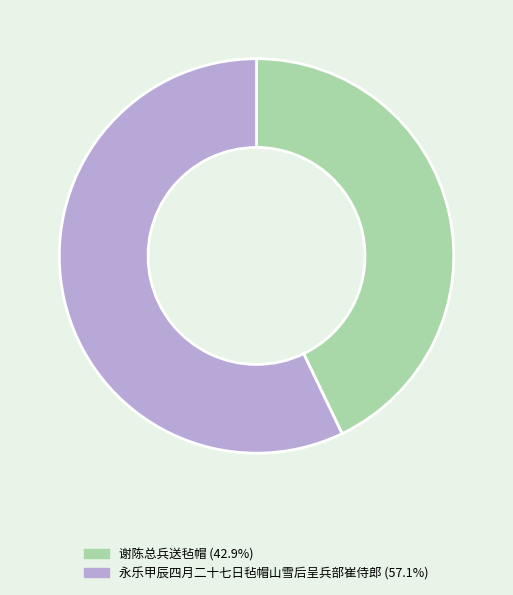

What is the ratio of the value at 谢陈总兵送毡帽 (42.9%) to the value at 永乐甲辰四月二十七日毡帽山雪后呈兵部崔侍郎 (57.1%)?

0.7